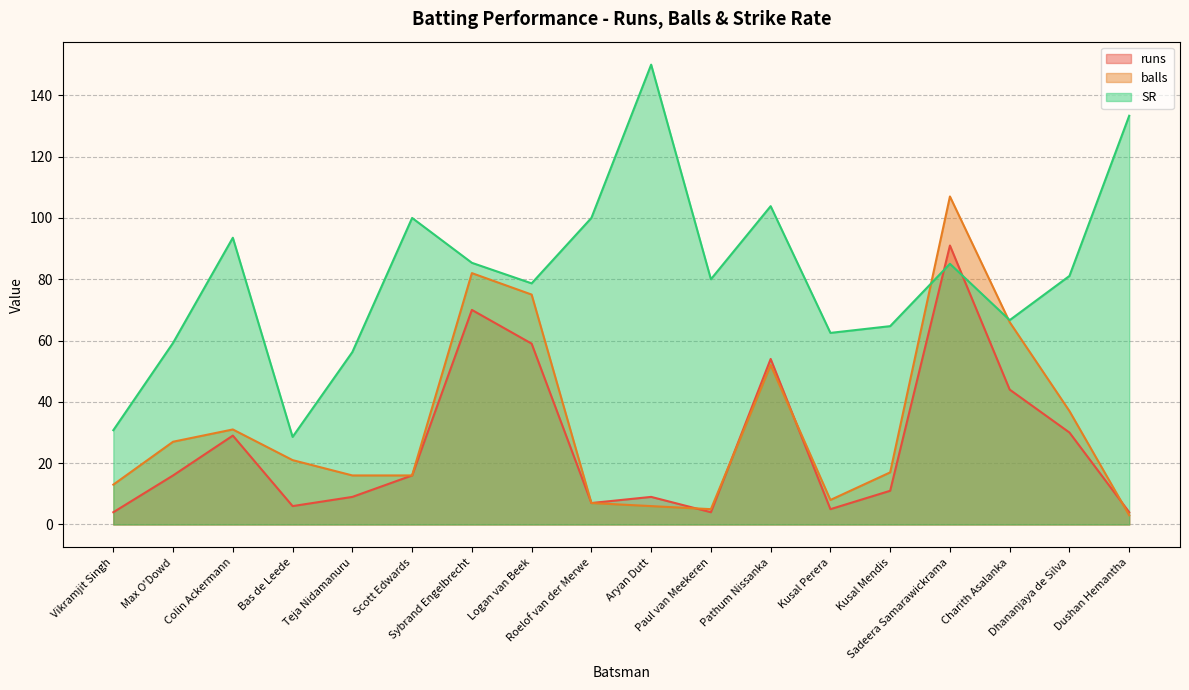

True or false: balls has a value of 27.0 at Max O'Dowd.

True